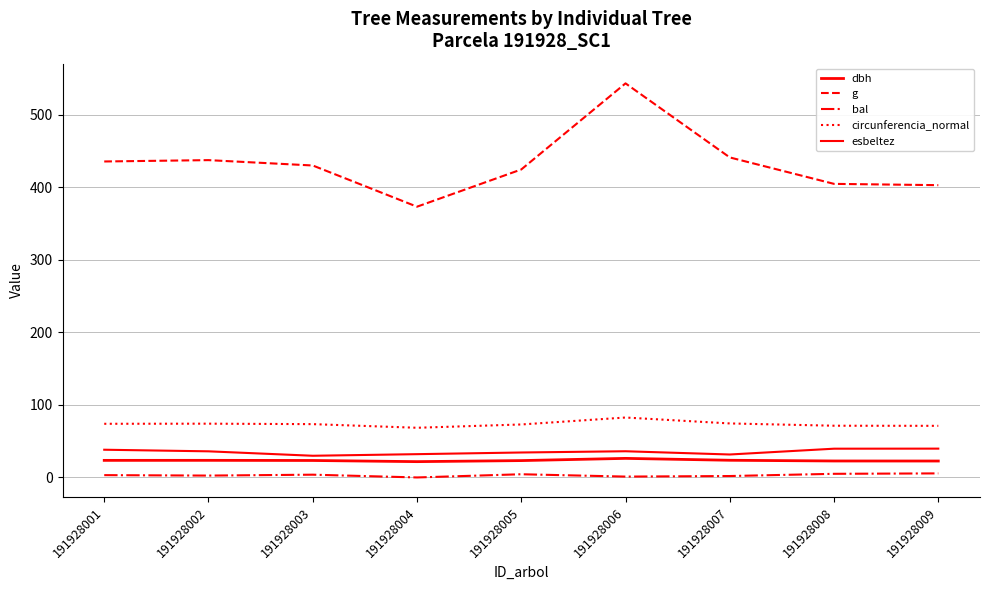

Does the chart have visible grid lines?

Yes